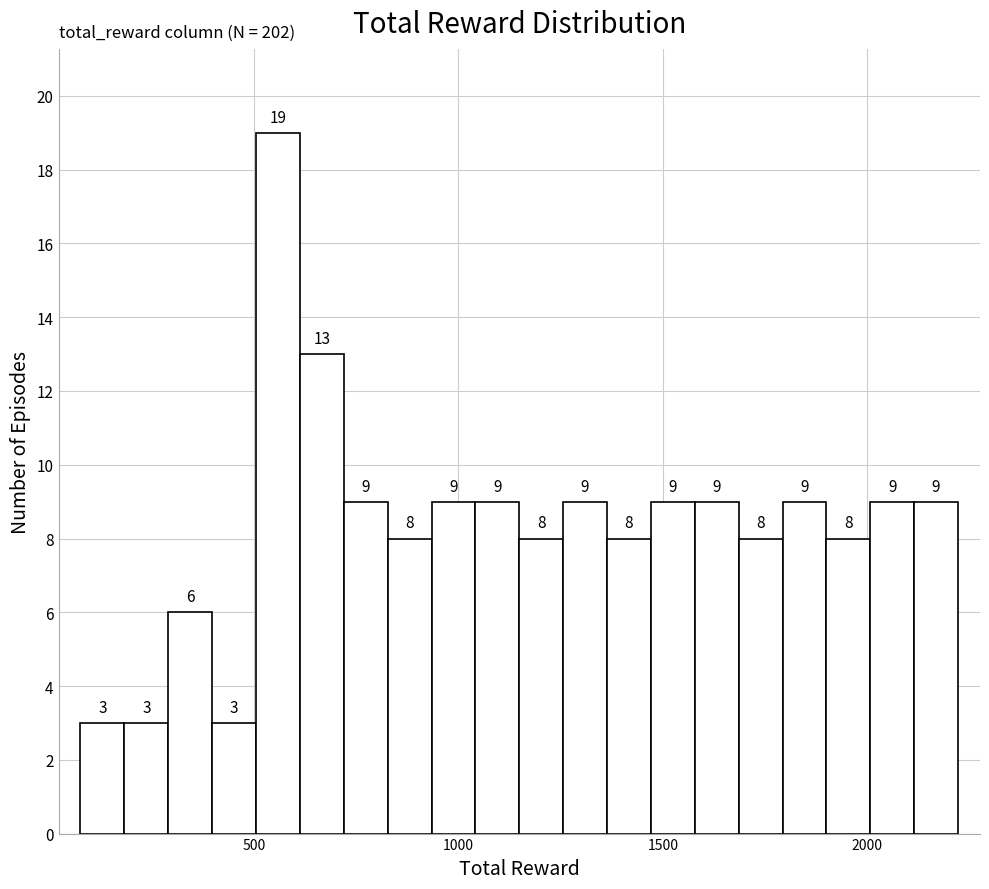

Read against the x-axis, roughly where is the centre of the tallest bar?

550